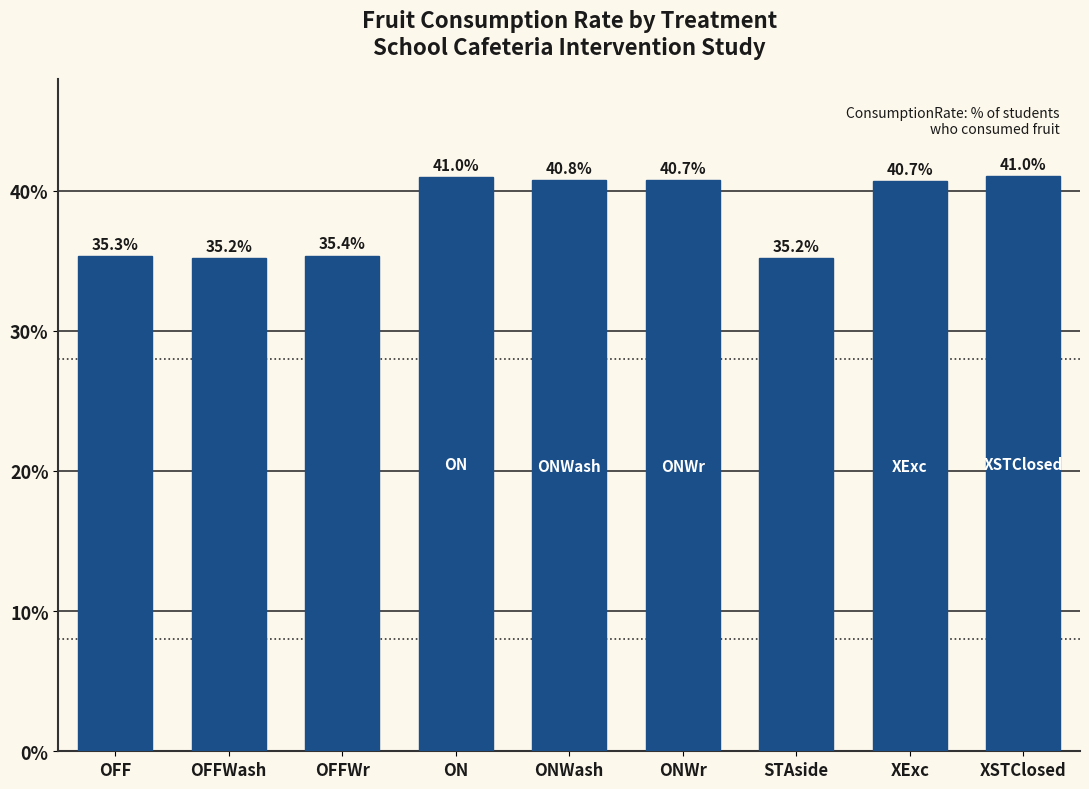

How many values are below 40?

4